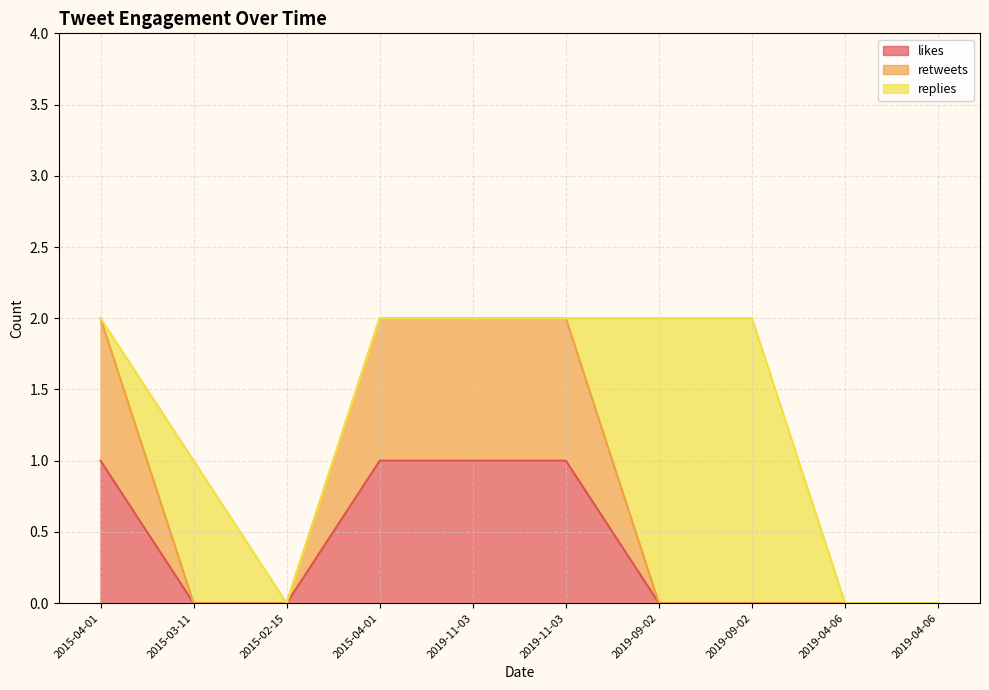

How many data points in likes are above 0?

4